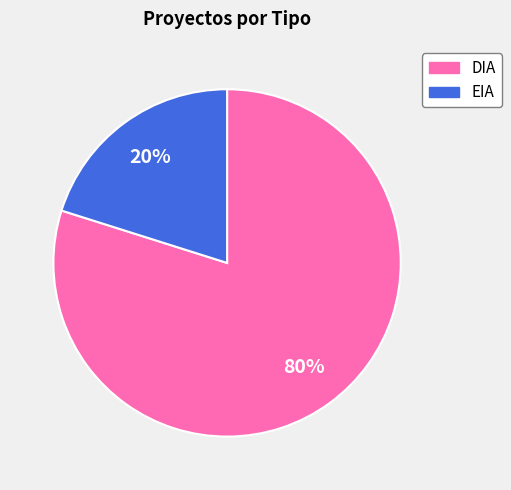

True or false: DIA accounts for 80% of the total.

True